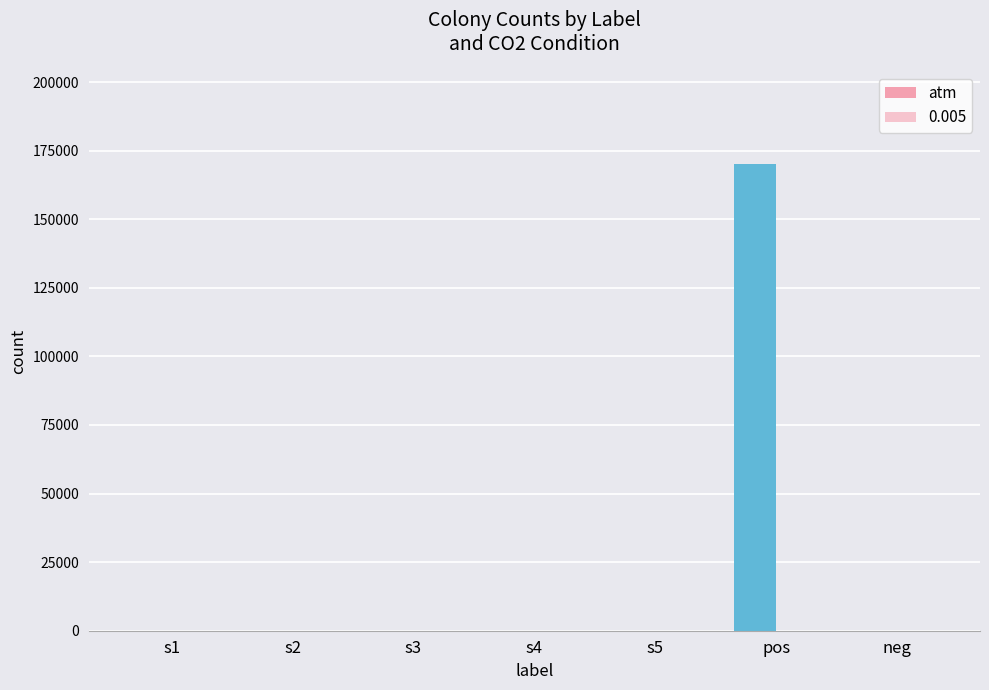

Are the bars horizontal?

No